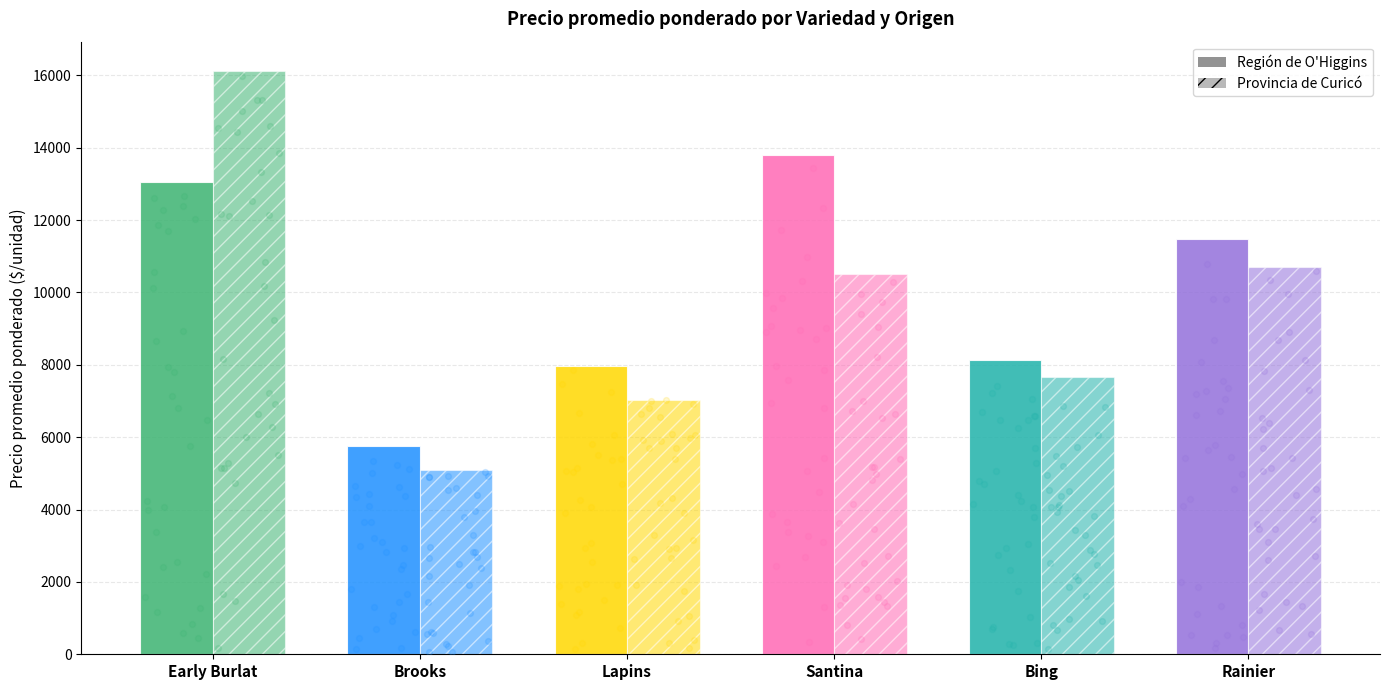

Which series has the largest Y range (max minus min)?

Provincia de Curicó